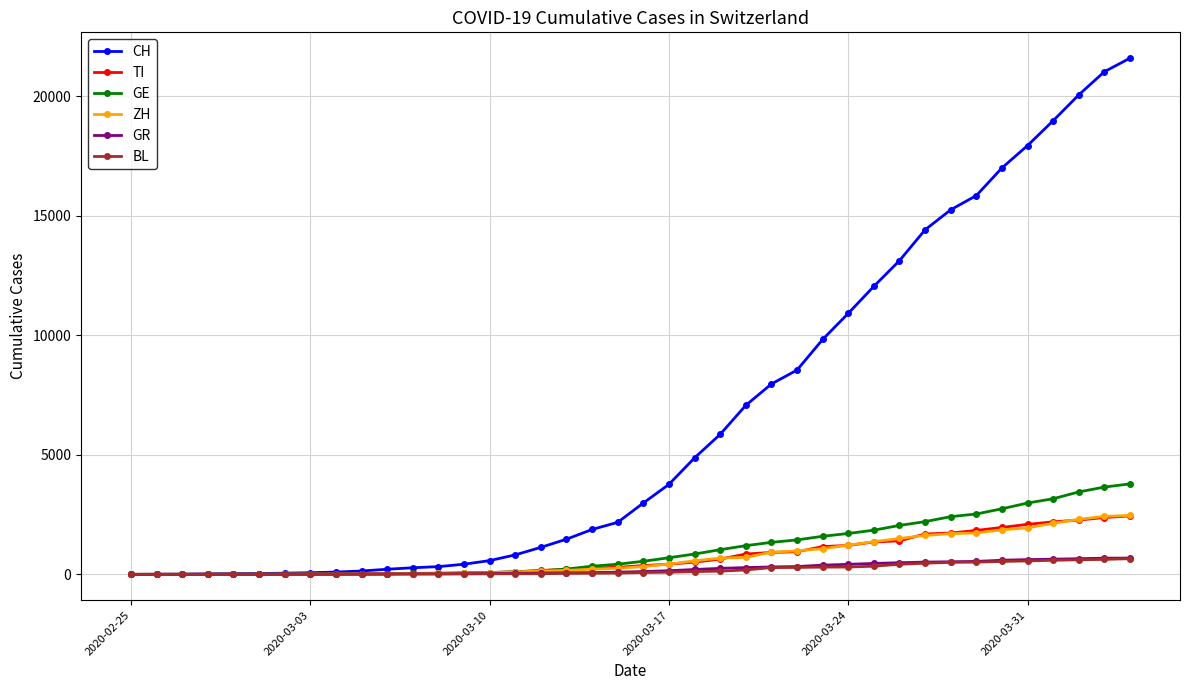

Which series has the widest spread of values?

CH